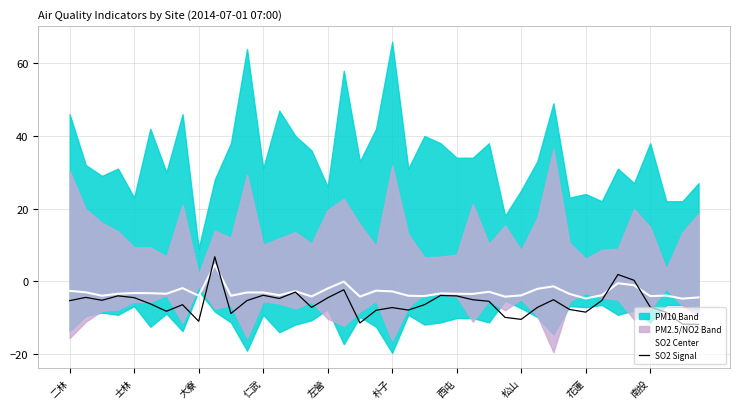

Which has a higher value, 仁武 or 16?

16